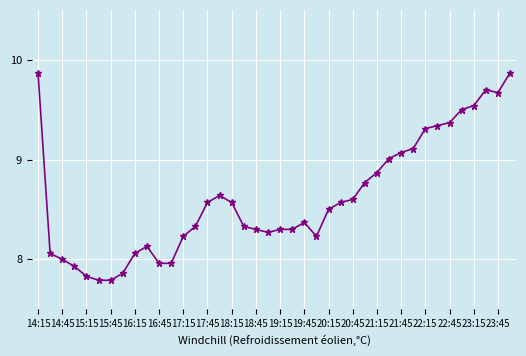

Is this an area chart (filled region under the line)?

No